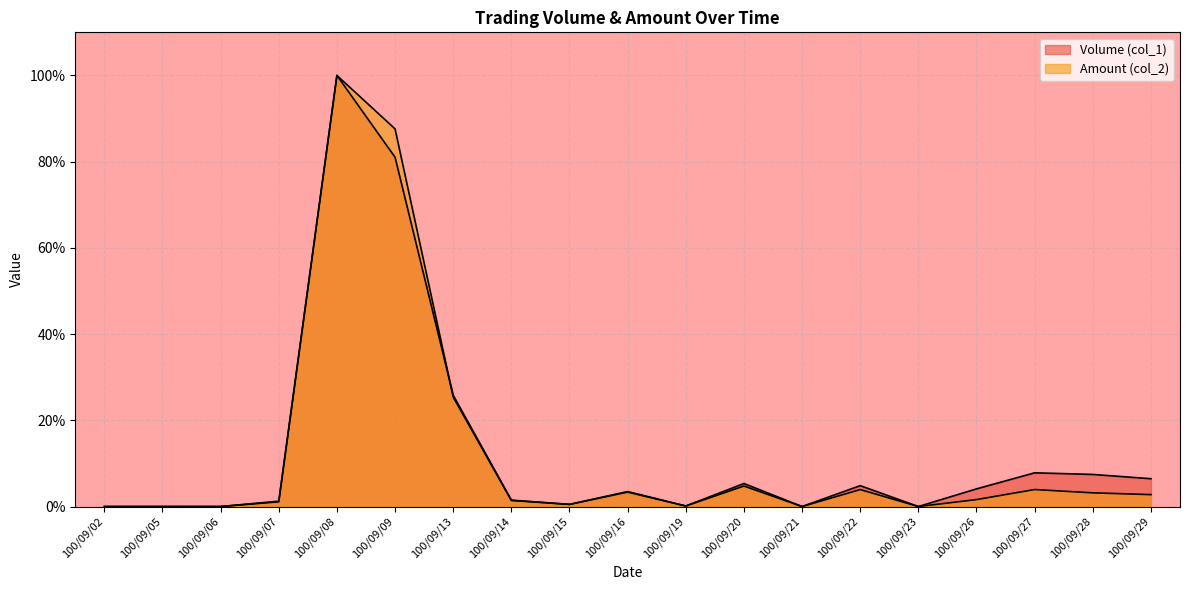

List the series in order of their peak value, lowest first.

Volume (col_1), Amount (col_2)